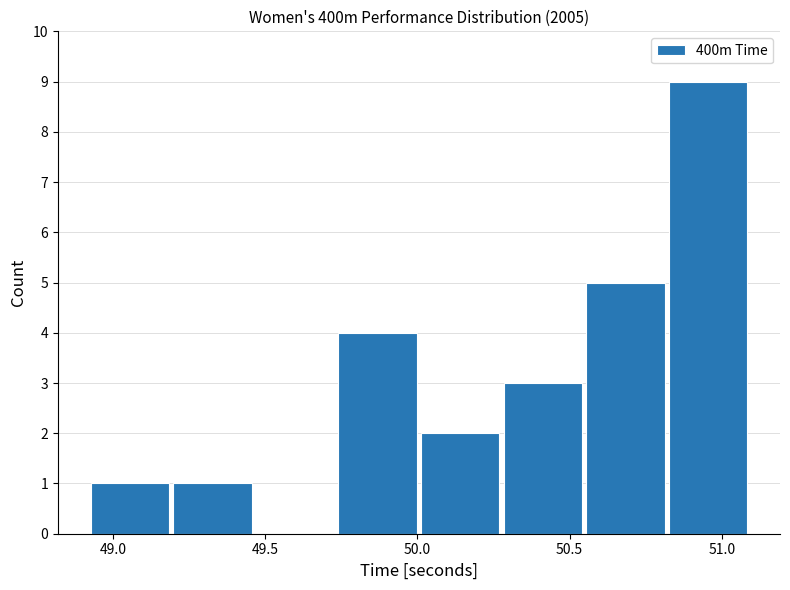

Which range on the x-axis has the tallest bar?

50.80 to 51.10